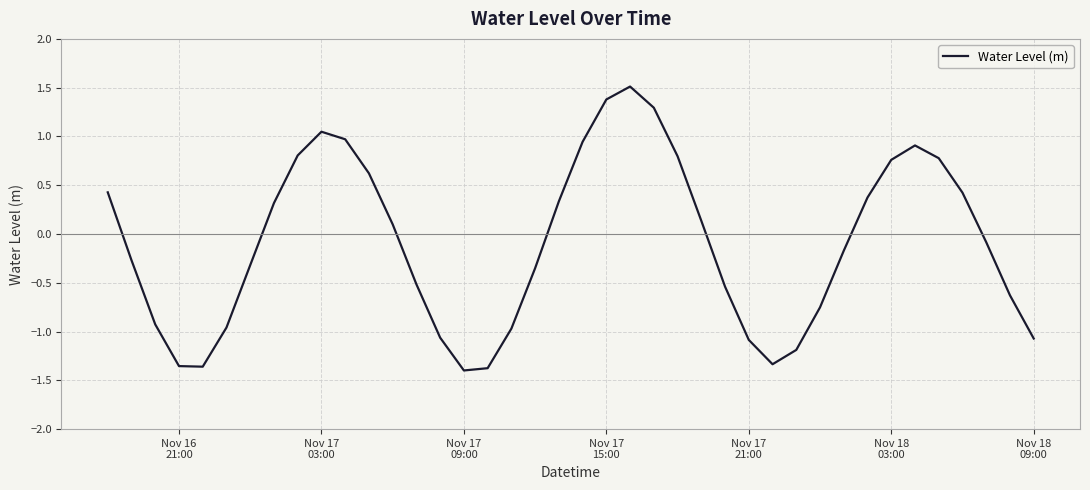

What is the greatest value displayed?

1.5